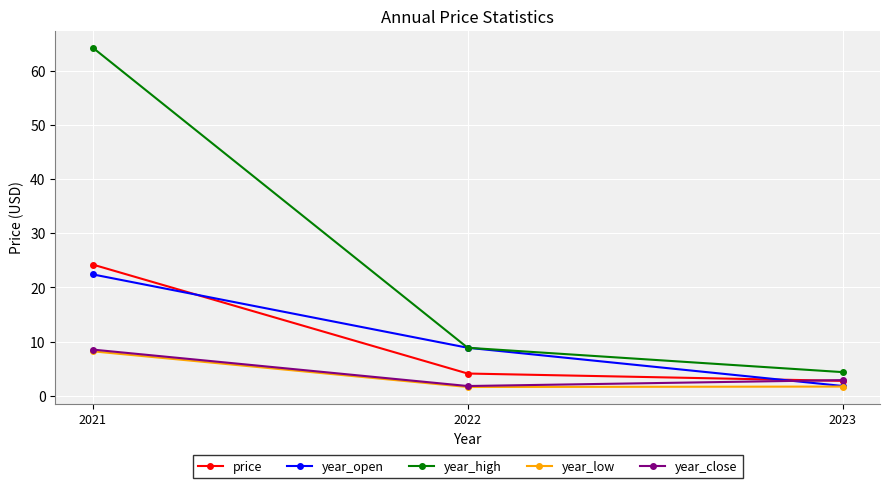

What value does the year_open series have at 2022?

8.9